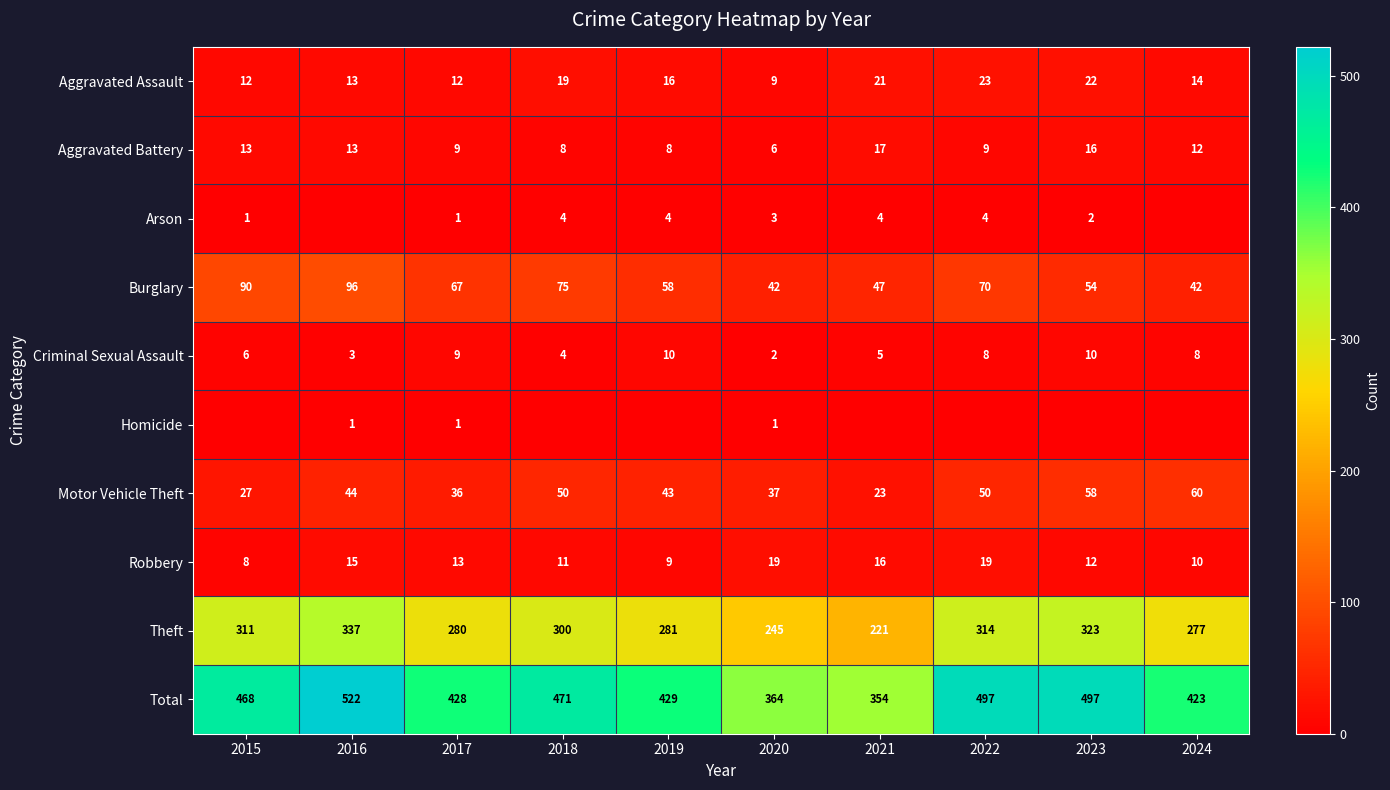

List the labels in order of Theft value, smallest first.

2021, 2020, 2024, 2017, 2019, 2018, 2015, 2022, 2023, 2016